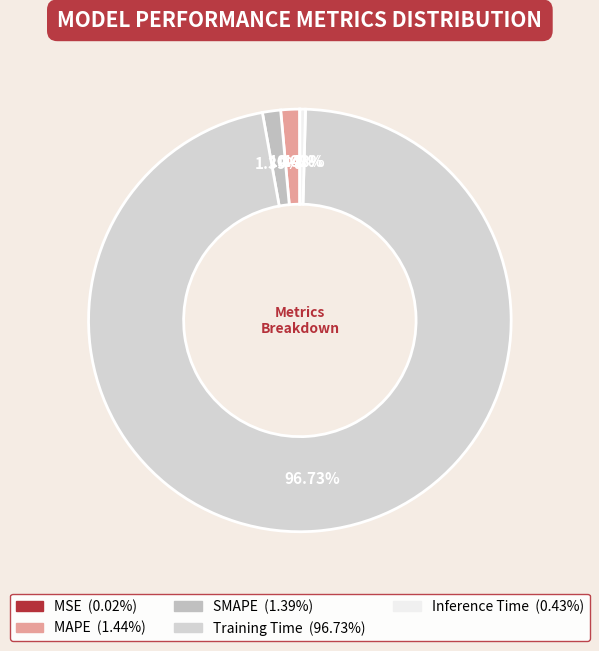

Count the number of slices in the pie.

5